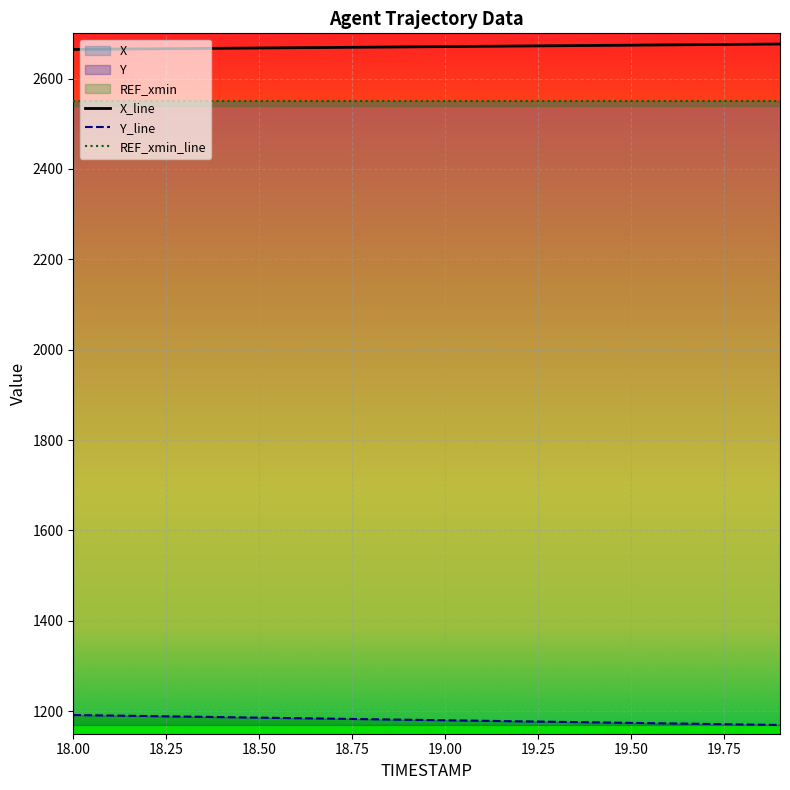

The value of X_line at 19.50 is 2673.8. True or false?

True